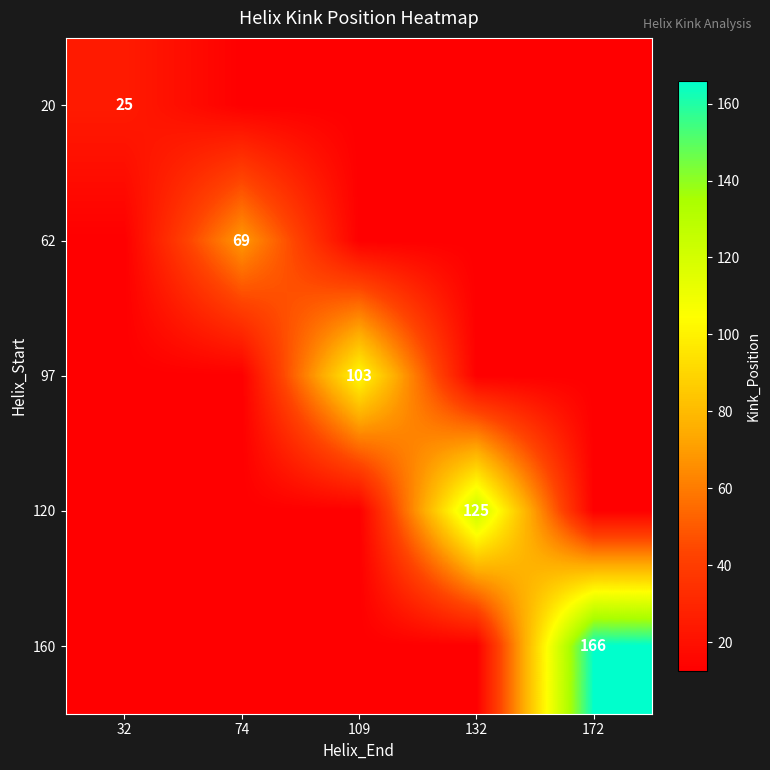

True or false: 120 has a value of 125.0 at 132.

True